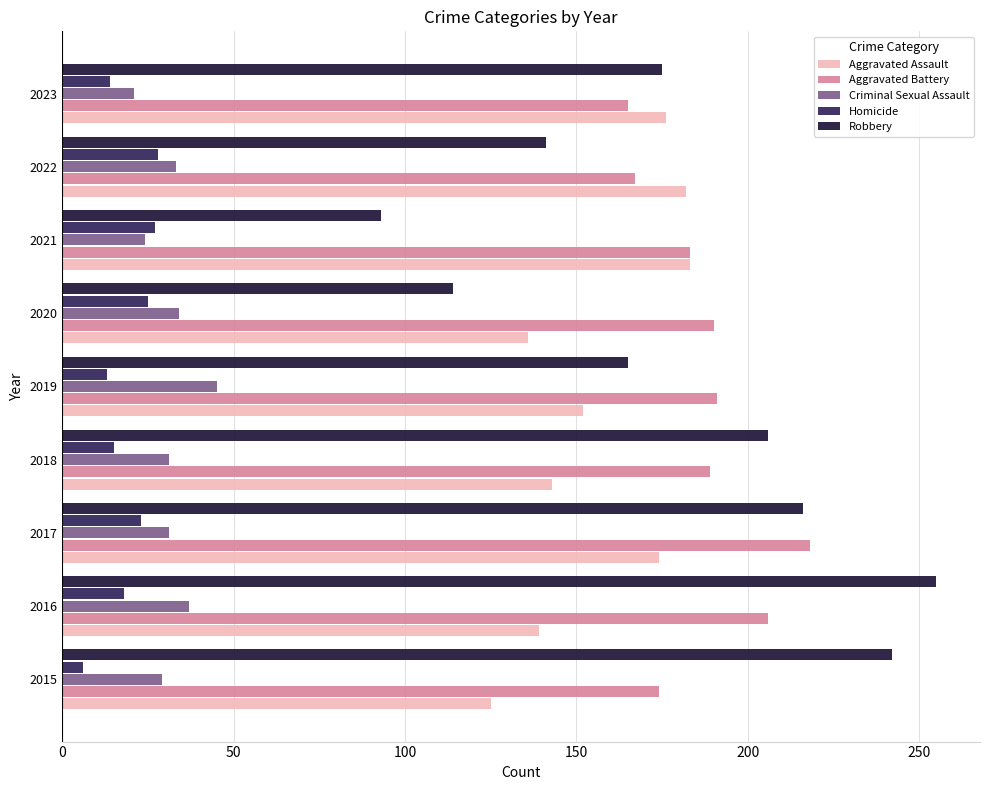

What is the approximate value of Homicide at 2023?

14